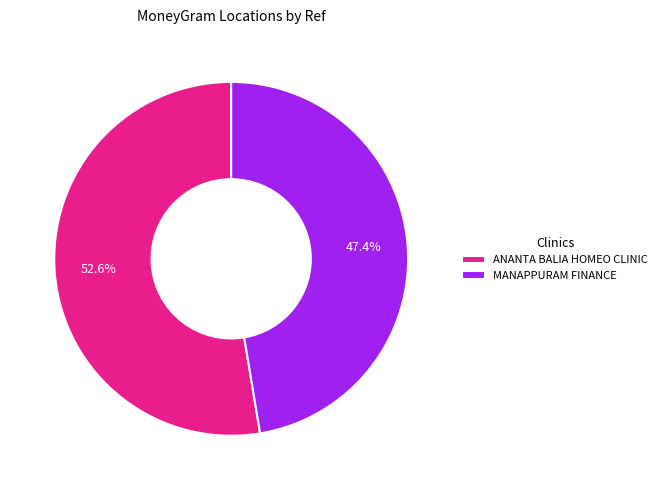

To the nearest percent, what is the combined percentage of MANAPPURAM FINANCE and ANANTA BALIA HOMEO CLINIC?

100%